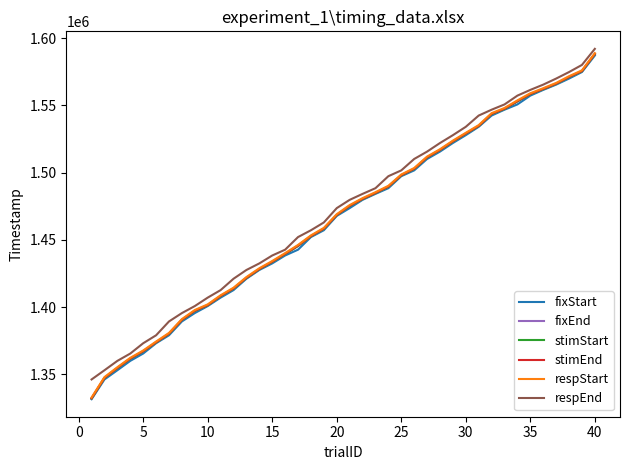

What is the greatest value displayed?

1592004